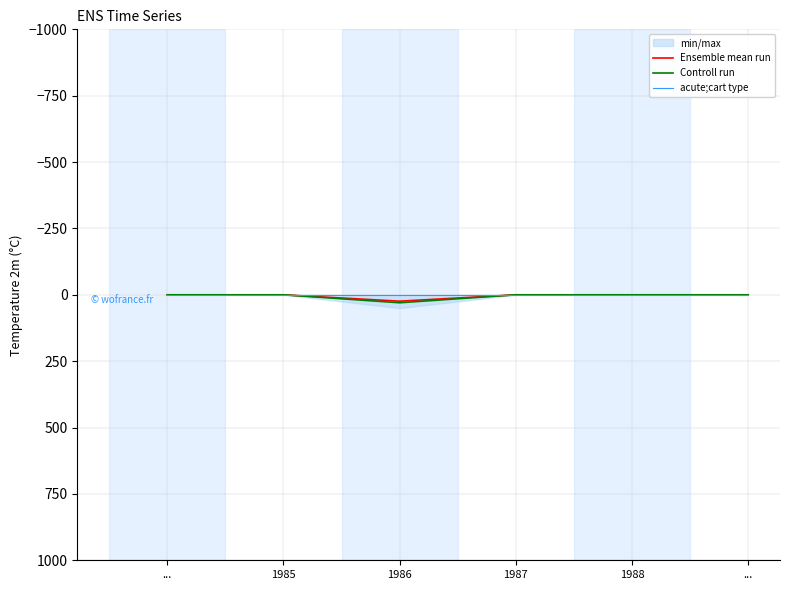

What is the label of the 1st point from the right?

...